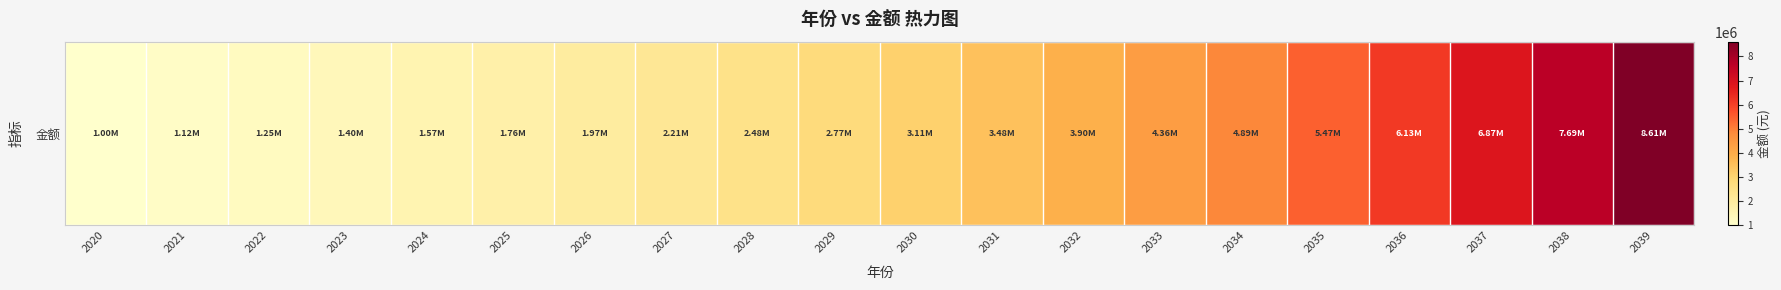

Between 2036 and 2027, which is larger?

2036